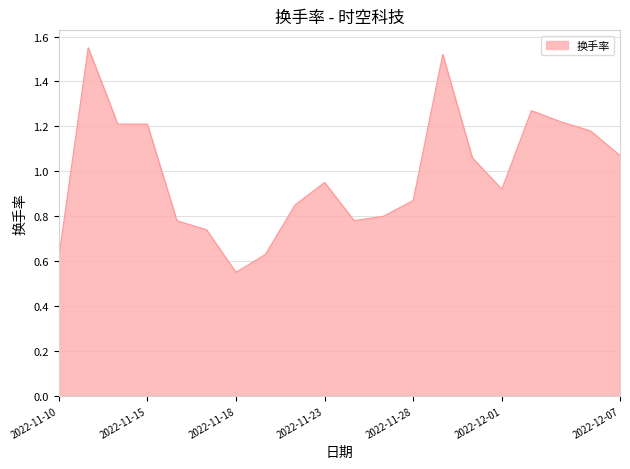

What is the difference between the maximum and minimum values?

1.0